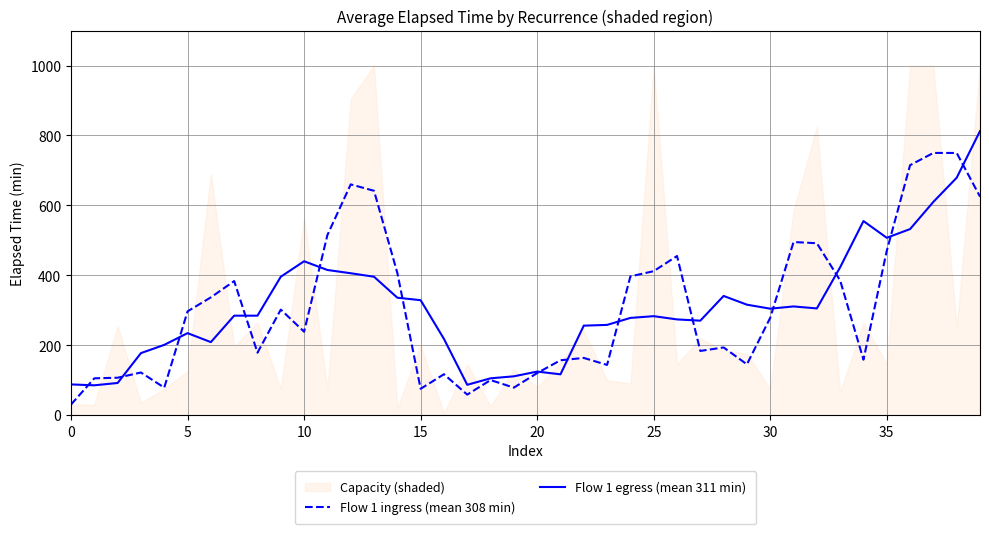

What is the minimum value for Flow 1 ingress (mean 308 min)?

30.0